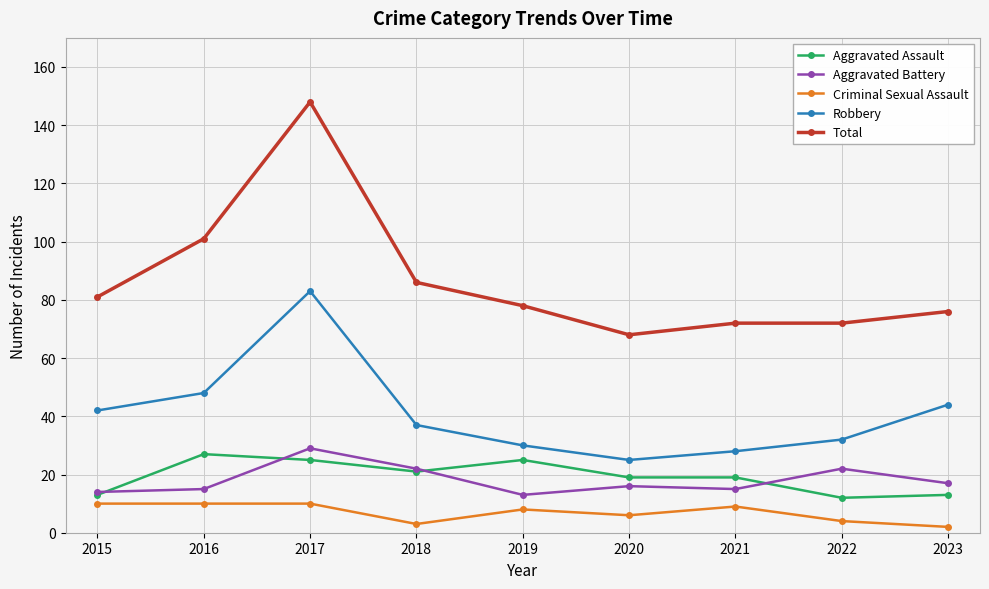

What is the difference between the maximum and minimum values in the Aggravated Battery series?

16